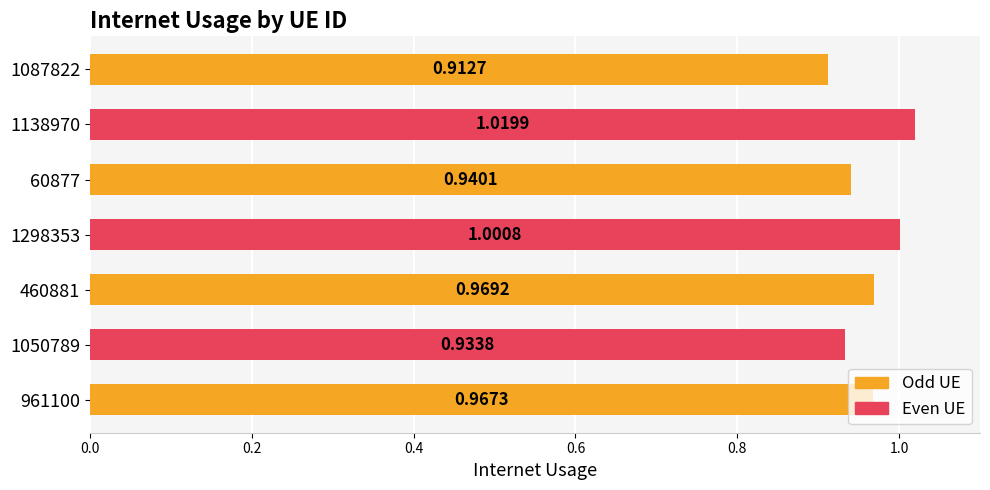

What is the sum of the values at 1050789 and 961100?

1.9